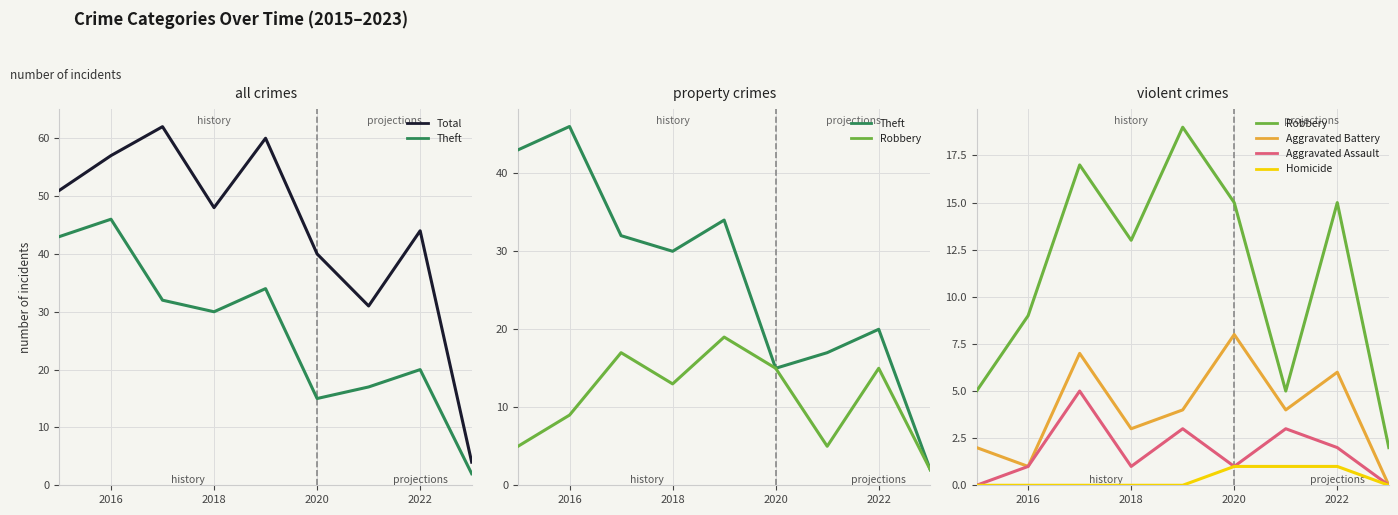

How many interior local valleys does the Robbery series have?

2